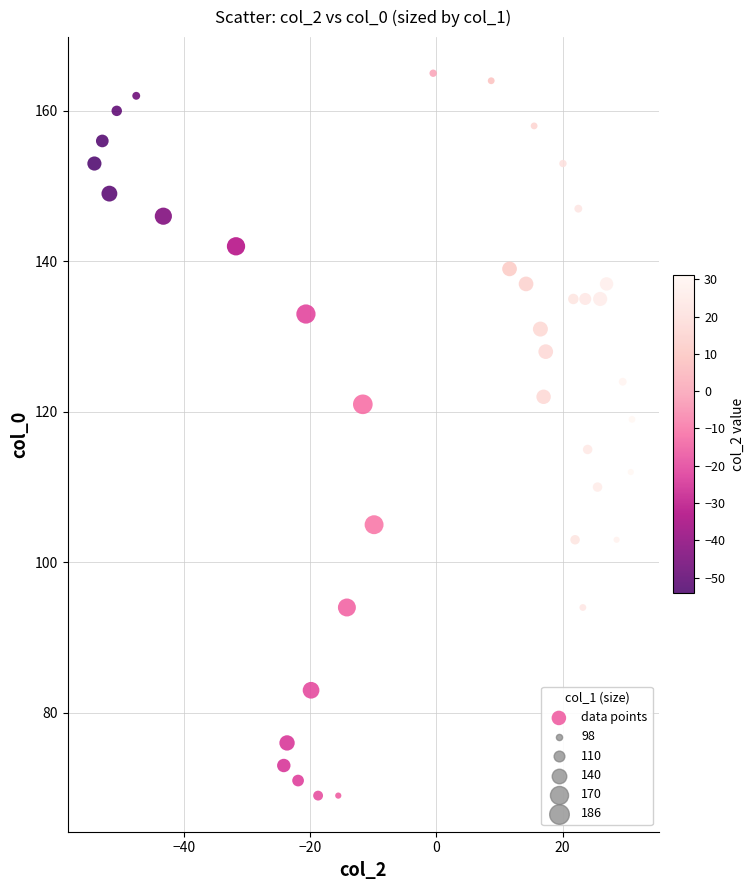

What is the range of Y values (max minus min)?

96